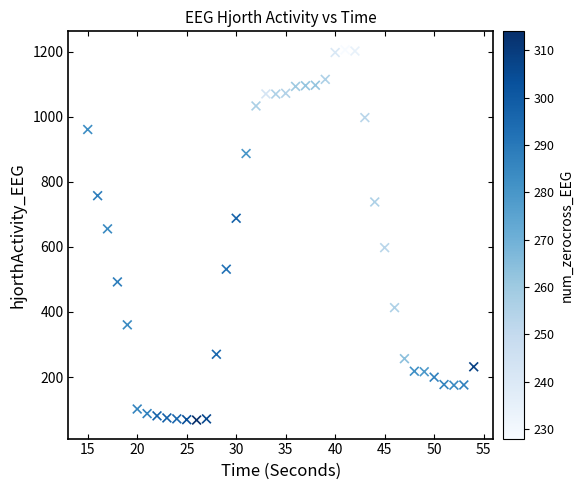

What is the range of X values (max minus min)?

39.0